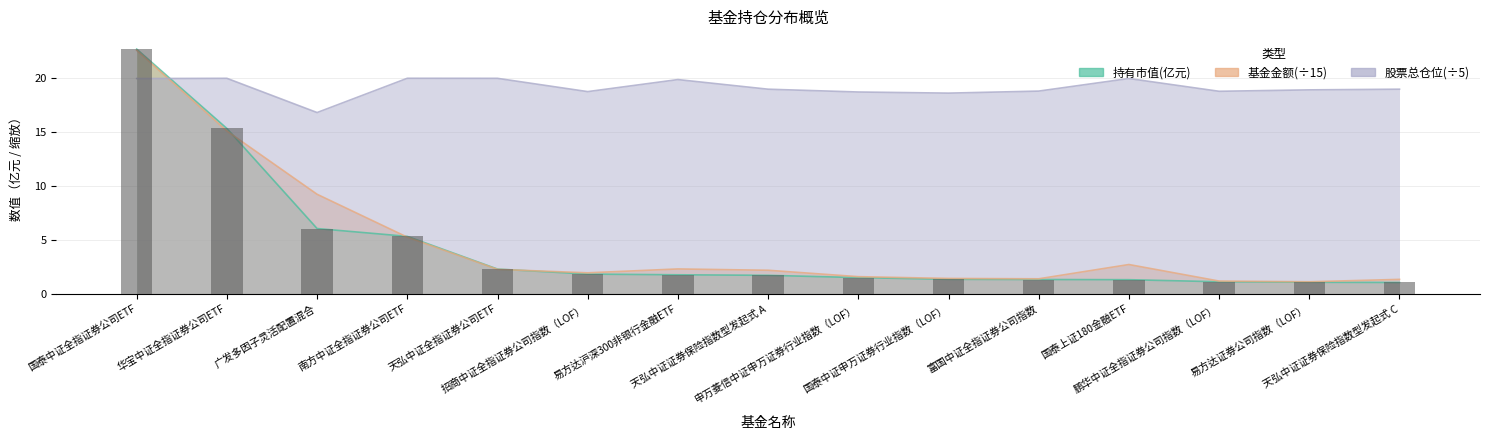

What position from the right is 国泰上证180金融ETF?

4